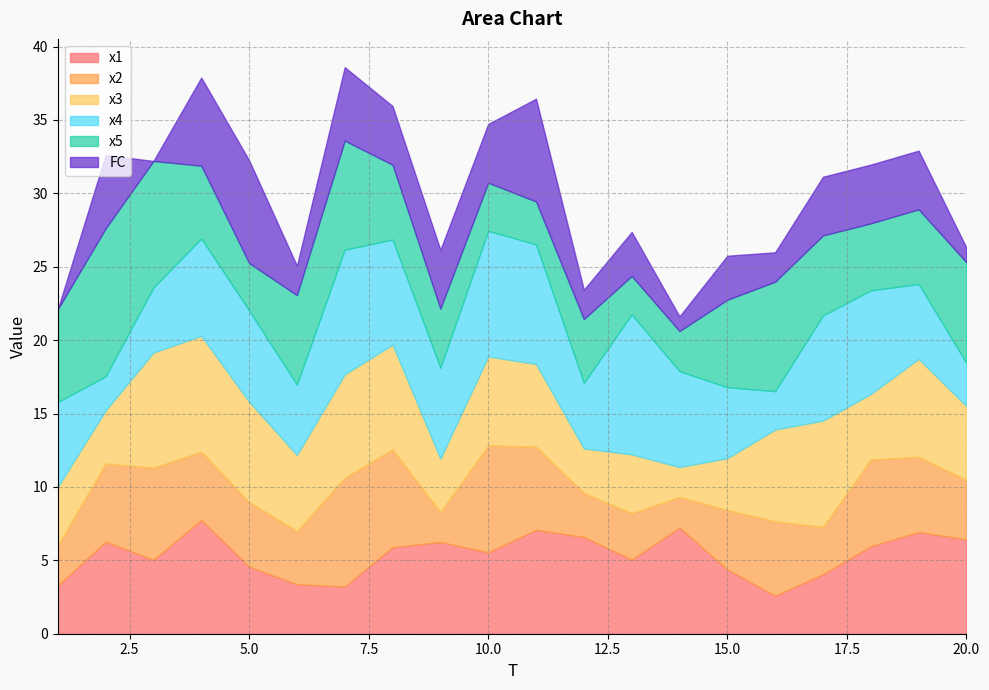

True or false: x2 has more than 1 interior local peaks.

True